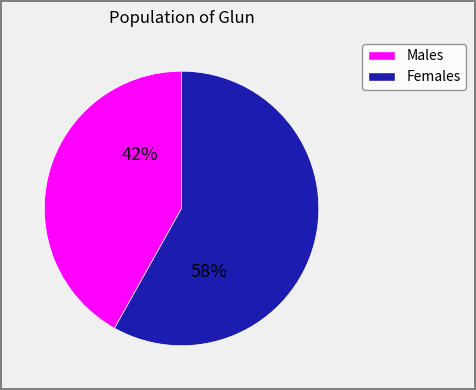

Does any single category account for the majority?

Yes